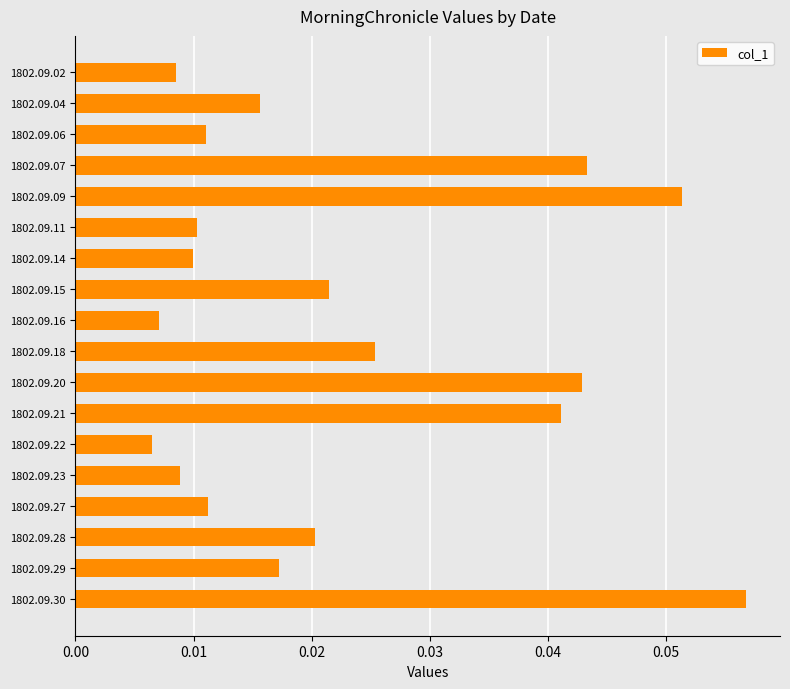

How many values are between 0 and 1?

18